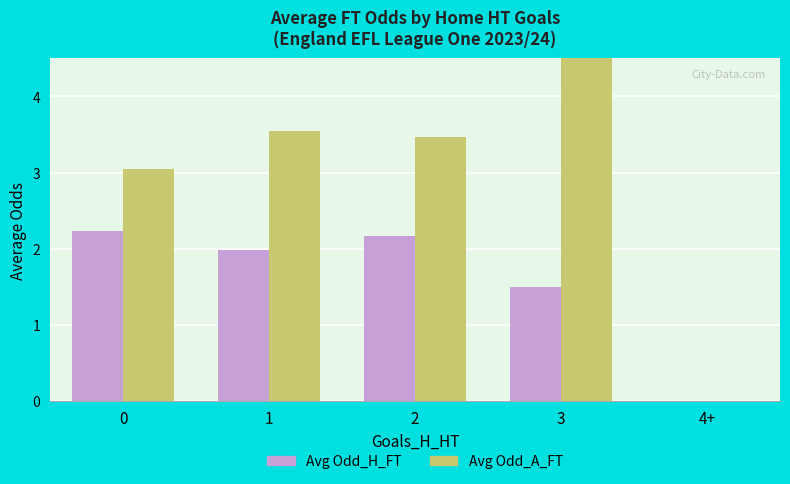

Rank the series at 0 from lowest to highest value.

Avg Odd_H_FT, Avg Odd_A_FT